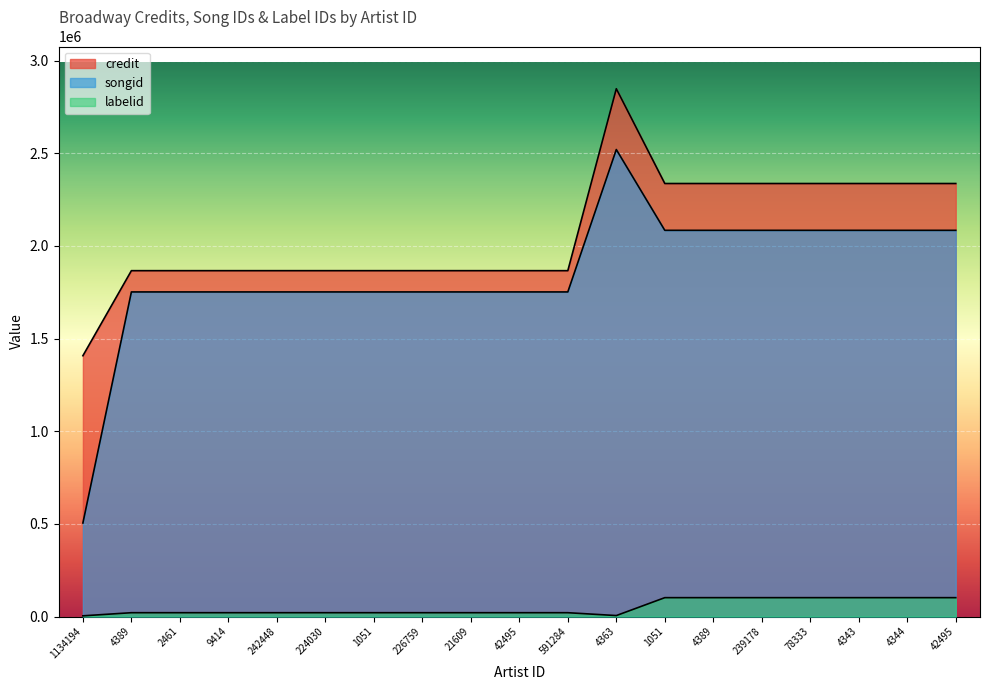

How many lines are shown in the chart?

3